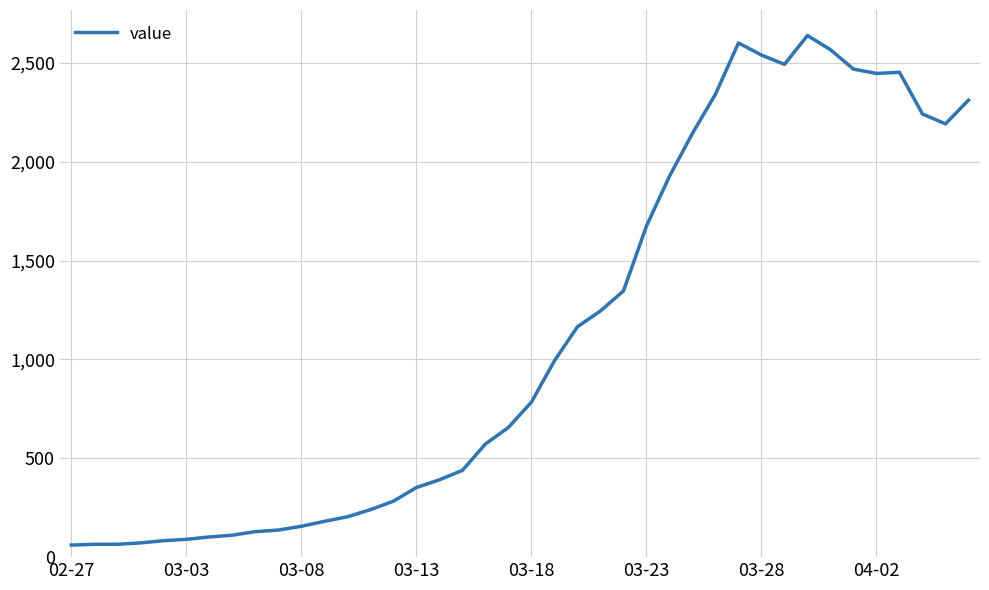

What is the difference between the maximum and second lowest values?

2573